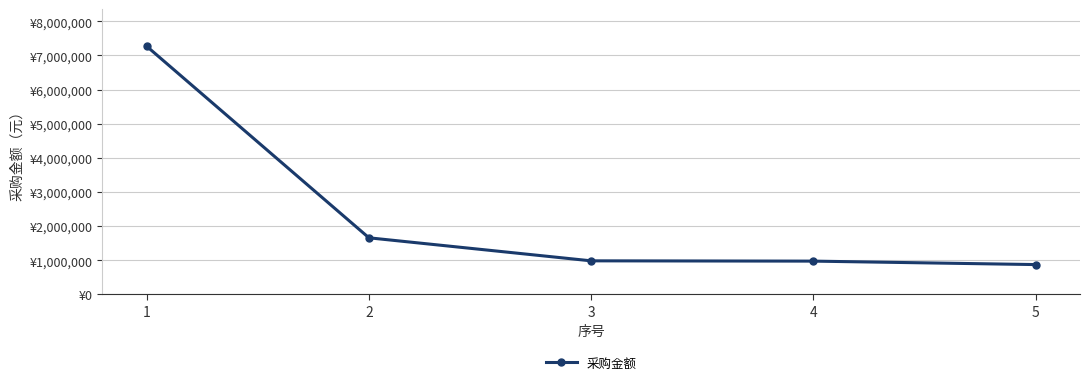

List the labels in order of value, largest first.

1, 2, 3, 4, 5